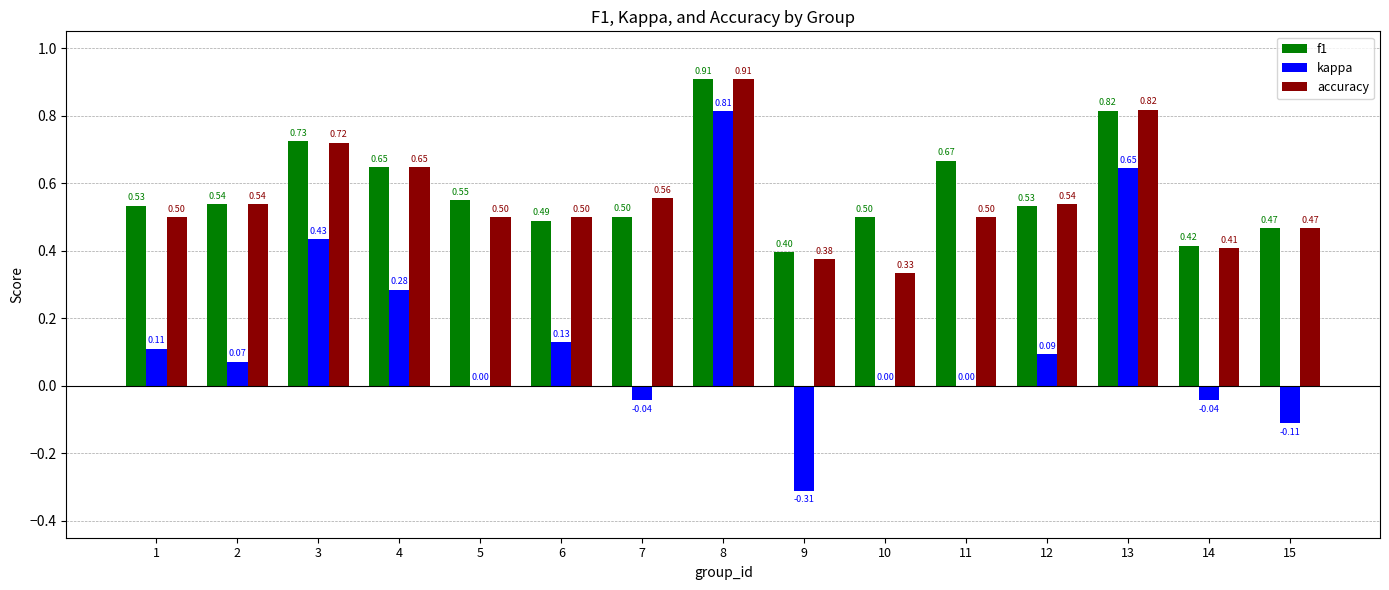

What is the total value across all series at 8?

2.6